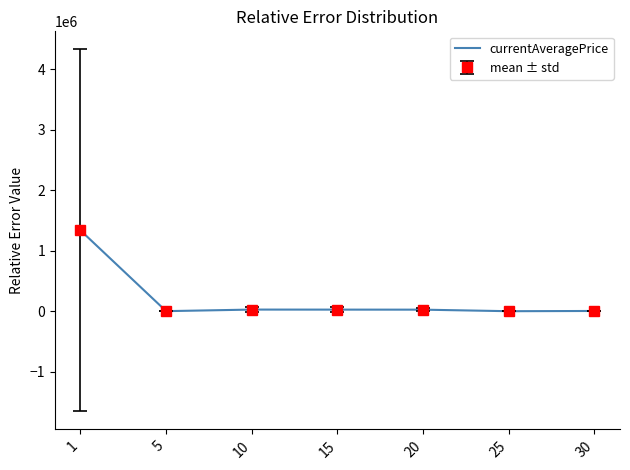

Reading left to right, transcribe all the data shown in this chart.

1338950.5	4543.3	30492.2	29778.5	29160.8	3607.0	7454.5